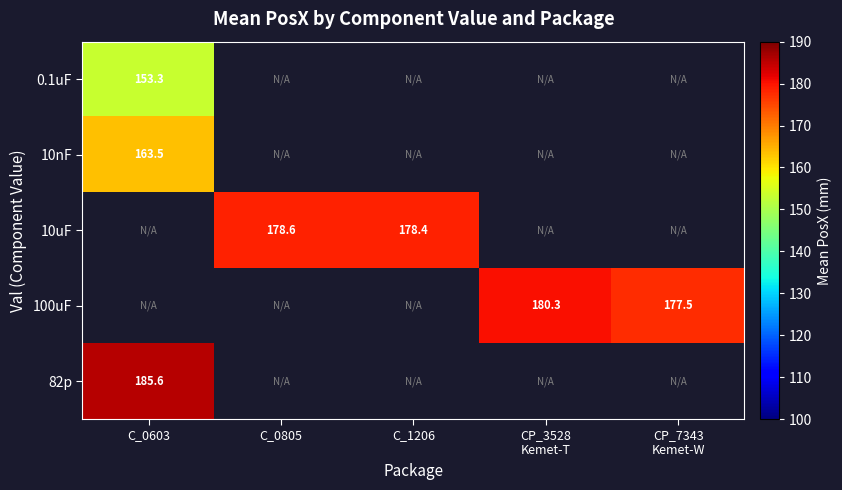

List the labels in order of 10nF value, smallest first.

C_0603, C_0805, C_1206, CP_3528 Kemet-T, CP_7343 Kemet-W